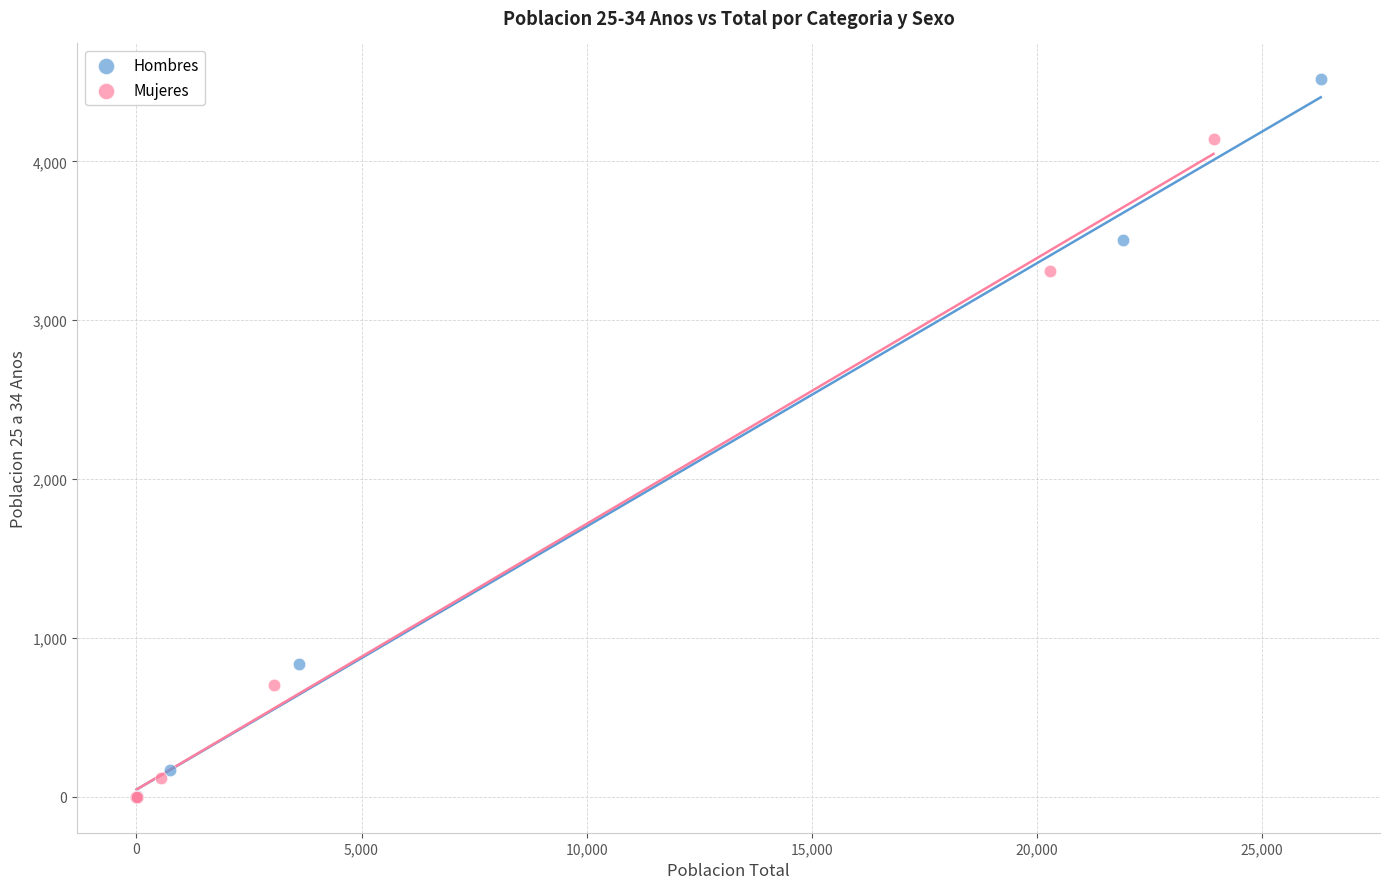

Which series reaches the maximum Y coordinate?

Hombres